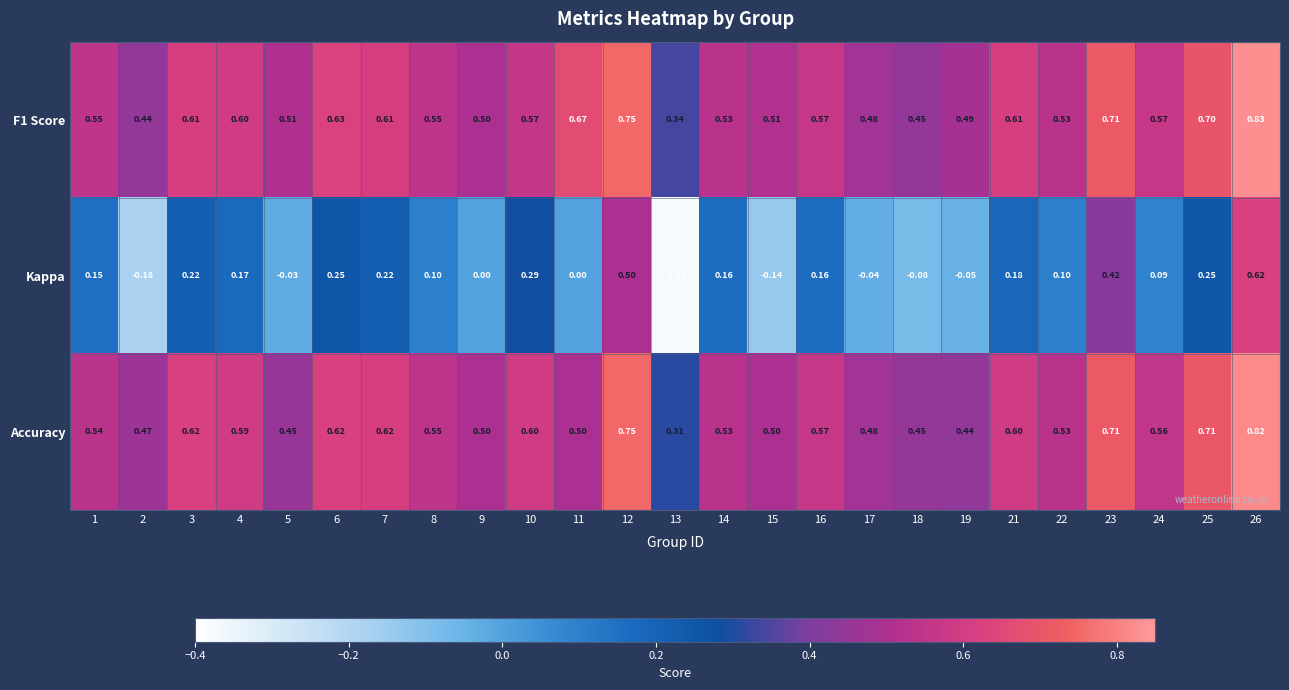

How many series are shown in this chart?

3